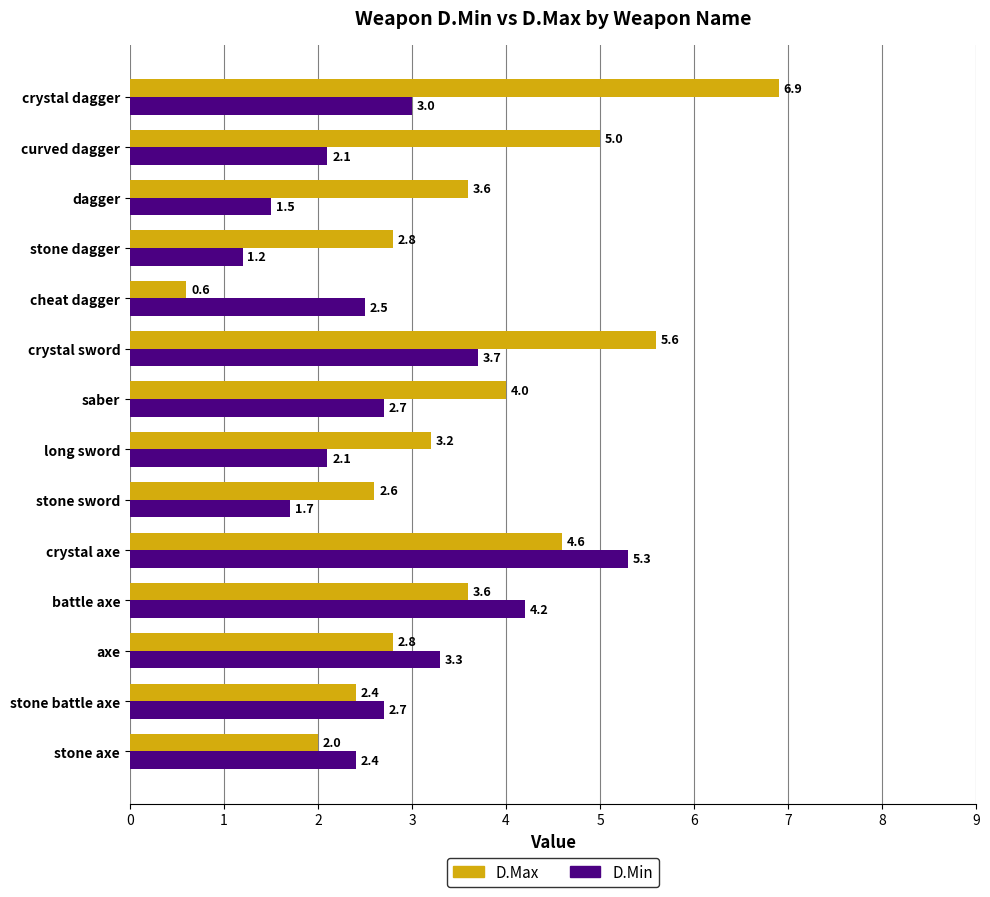

At stone axe, list the series in order from smallest to largest.

D.Max, D.Min